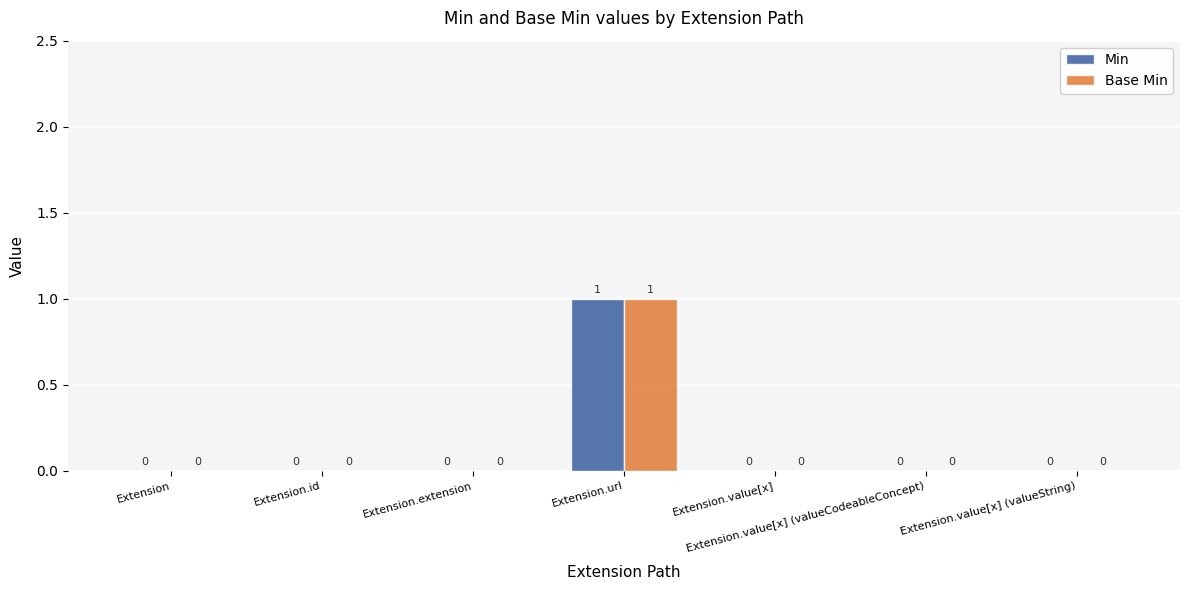

Is it true that Min equals 1 at Extension.value[x] (valueCodeableConcept)?

False